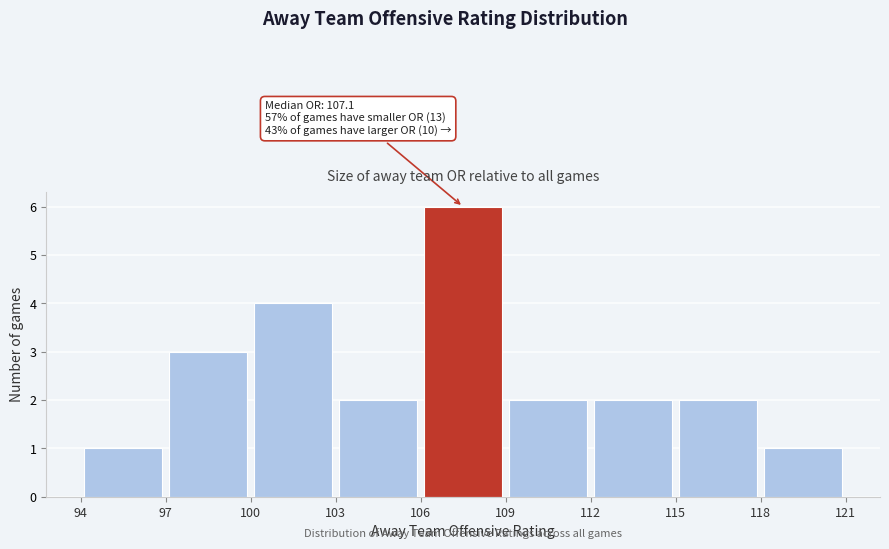

Which range on the x-axis has the tallest bar?

106 to 109